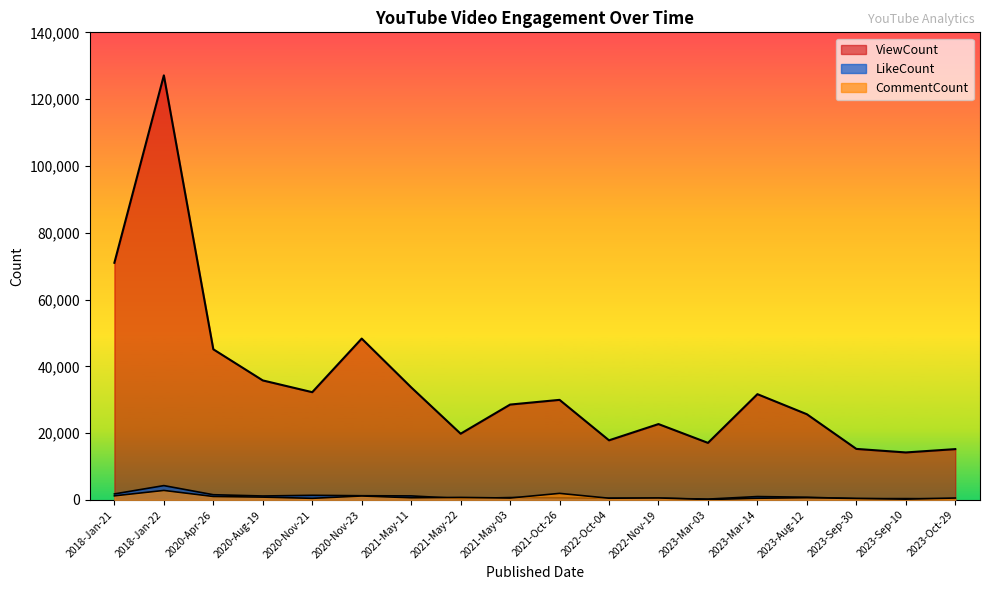

How many interior local peaks does the LikeCount series have?

6